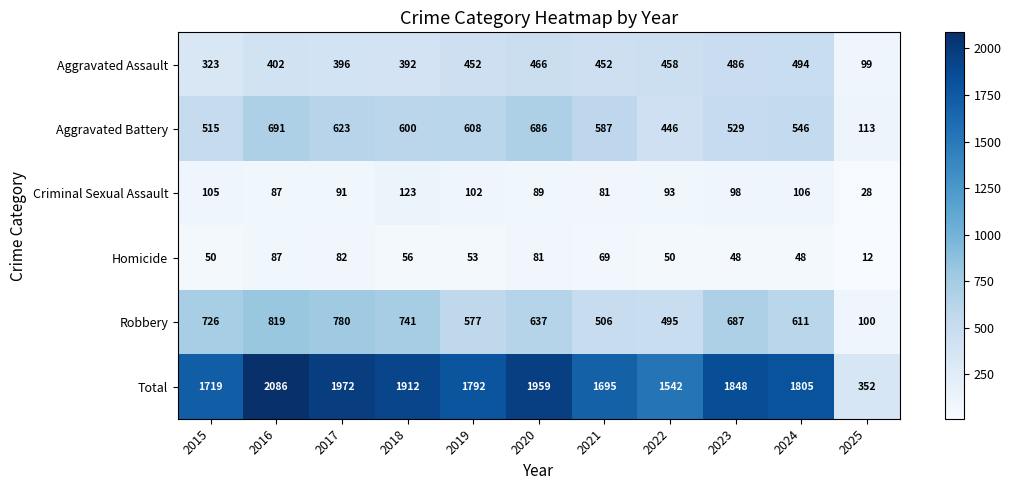

Rank the series at 2024 from highest to lowest value.

Total, Robbery, Aggravated Battery, Aggravated Assault, Criminal Sexual Assault, Homicide